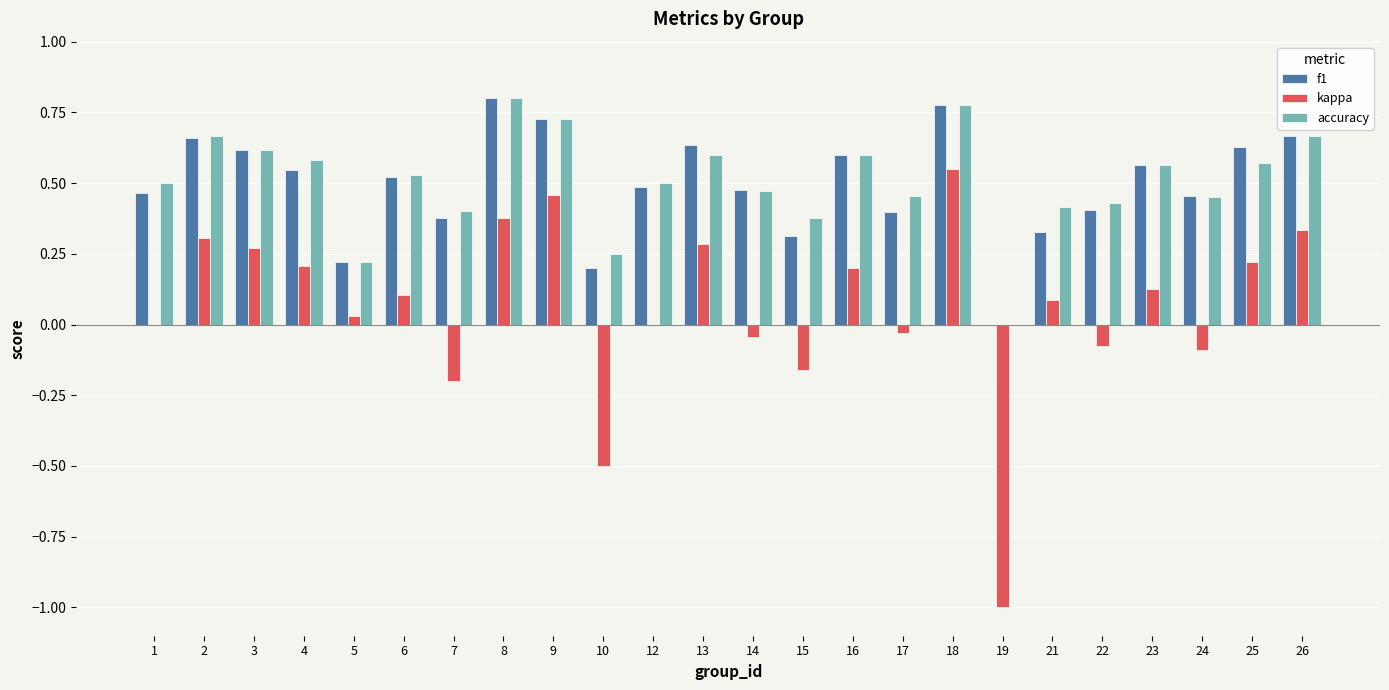

True or false: f1 has a value of 0.6 at 3.

True